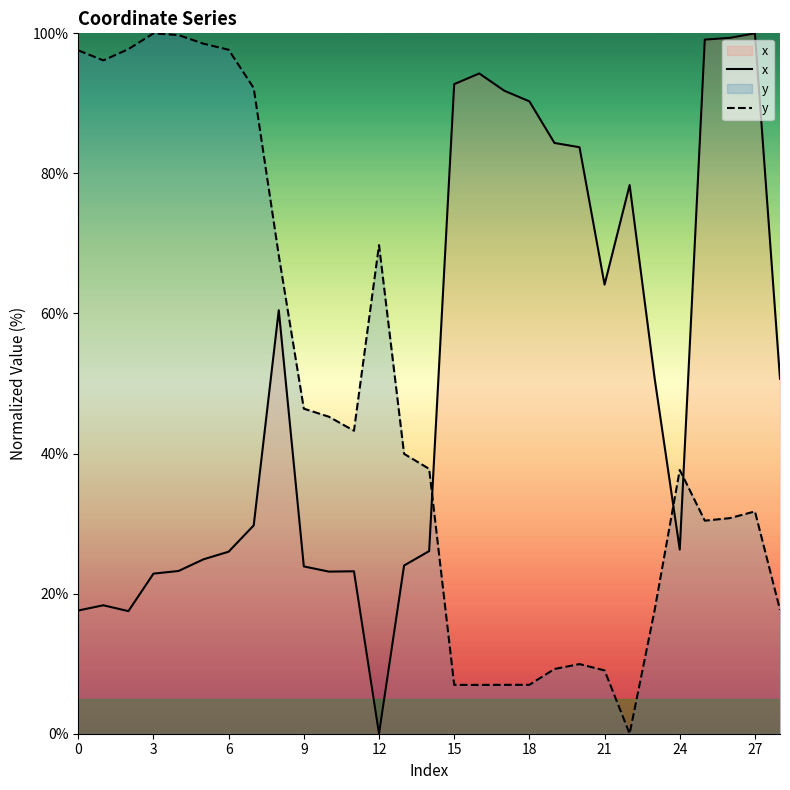

Where is y nearest to the value 50?

9